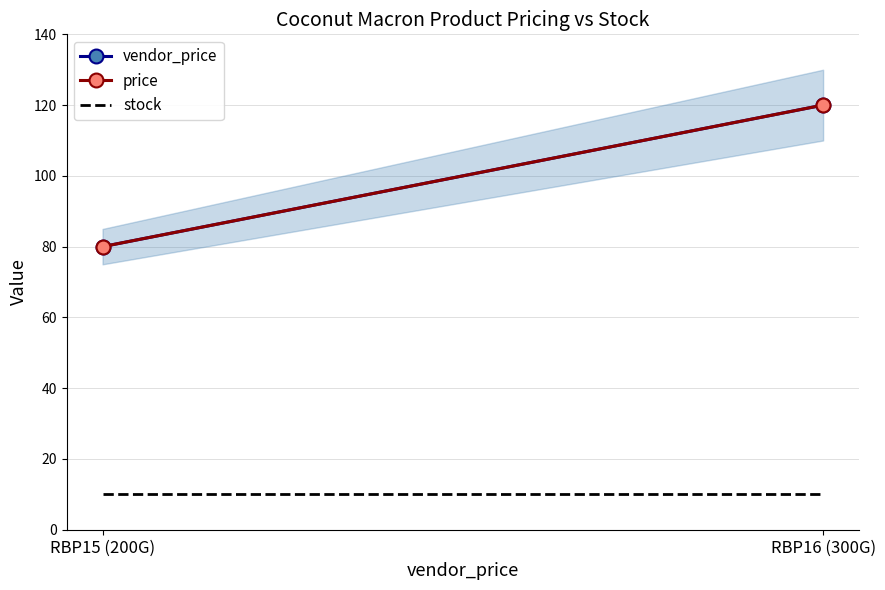

Which series has the widest spread of values?

vendor_price